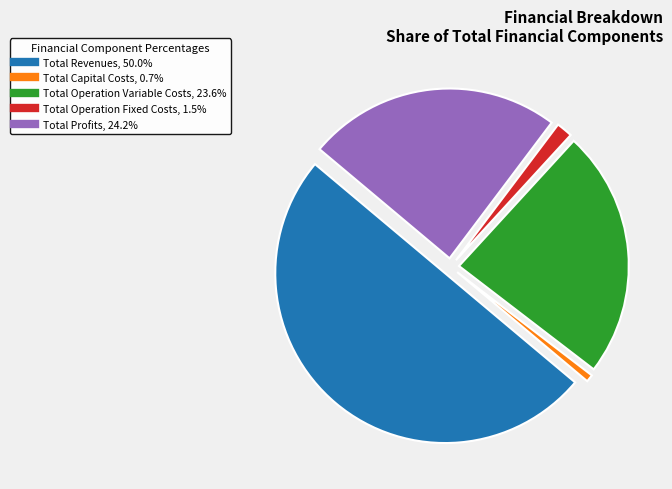

Which has a higher value, Total Profits or Total Operation Fixed Costs?

Total Profits